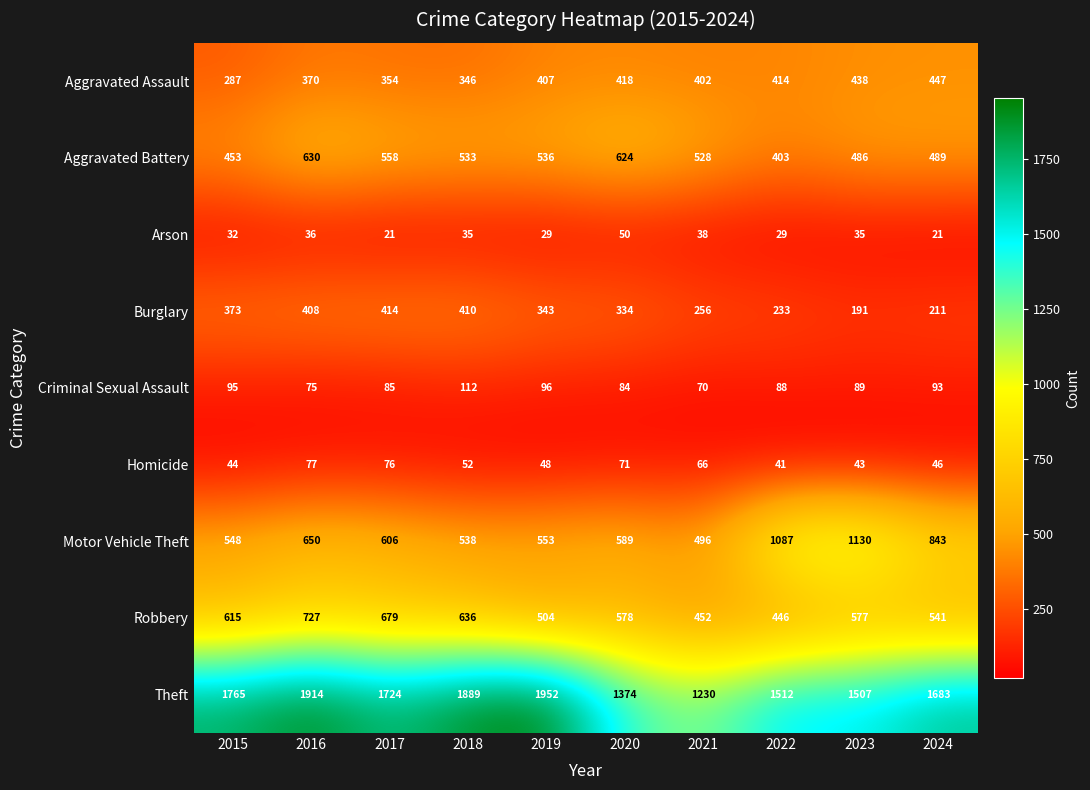

Read the Arson value at 2024, to the nearest 10.

20